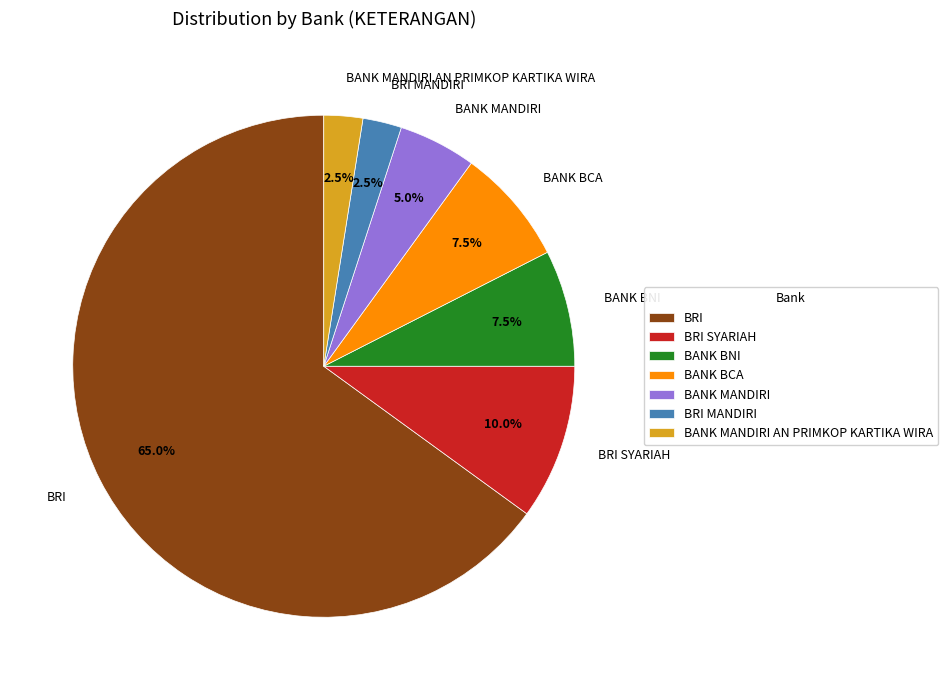

Combined, what portion of the pie is BANK BNI and BRI?

72.5%